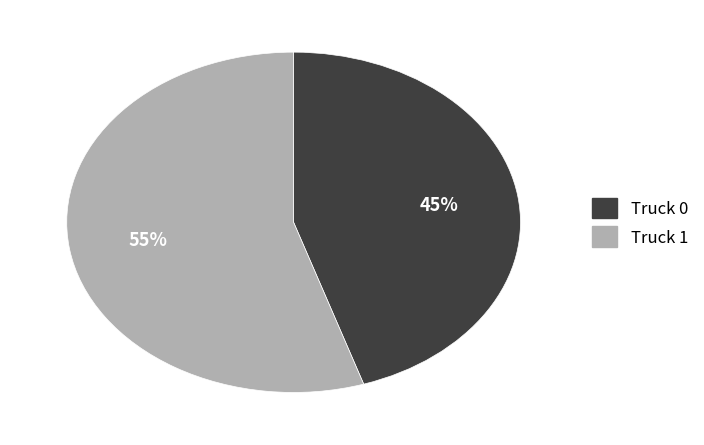

What is the ratio of the value at Truck 1 to the value at Truck 0?

1.2